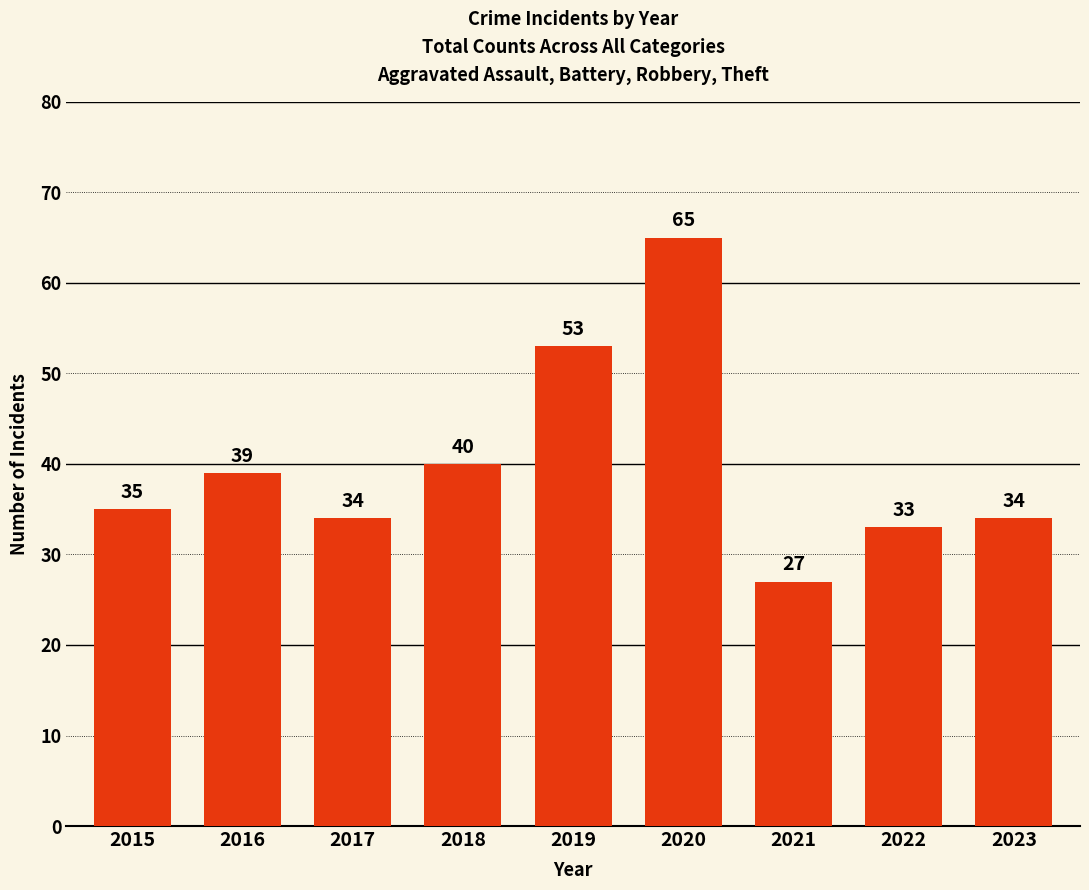

At which label is the value closest to 46?

2018